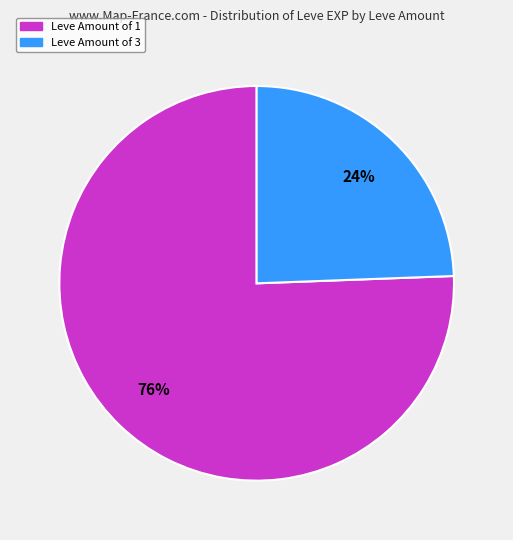

To the nearest percent, what is the average slice percentage?

50%